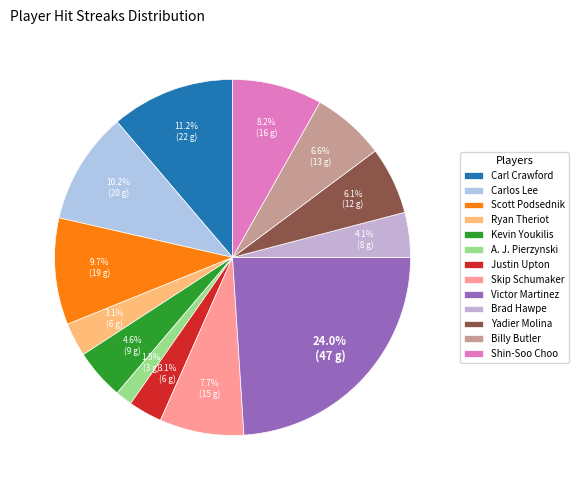

Does Skip Schumaker represent more than half of the total?

No